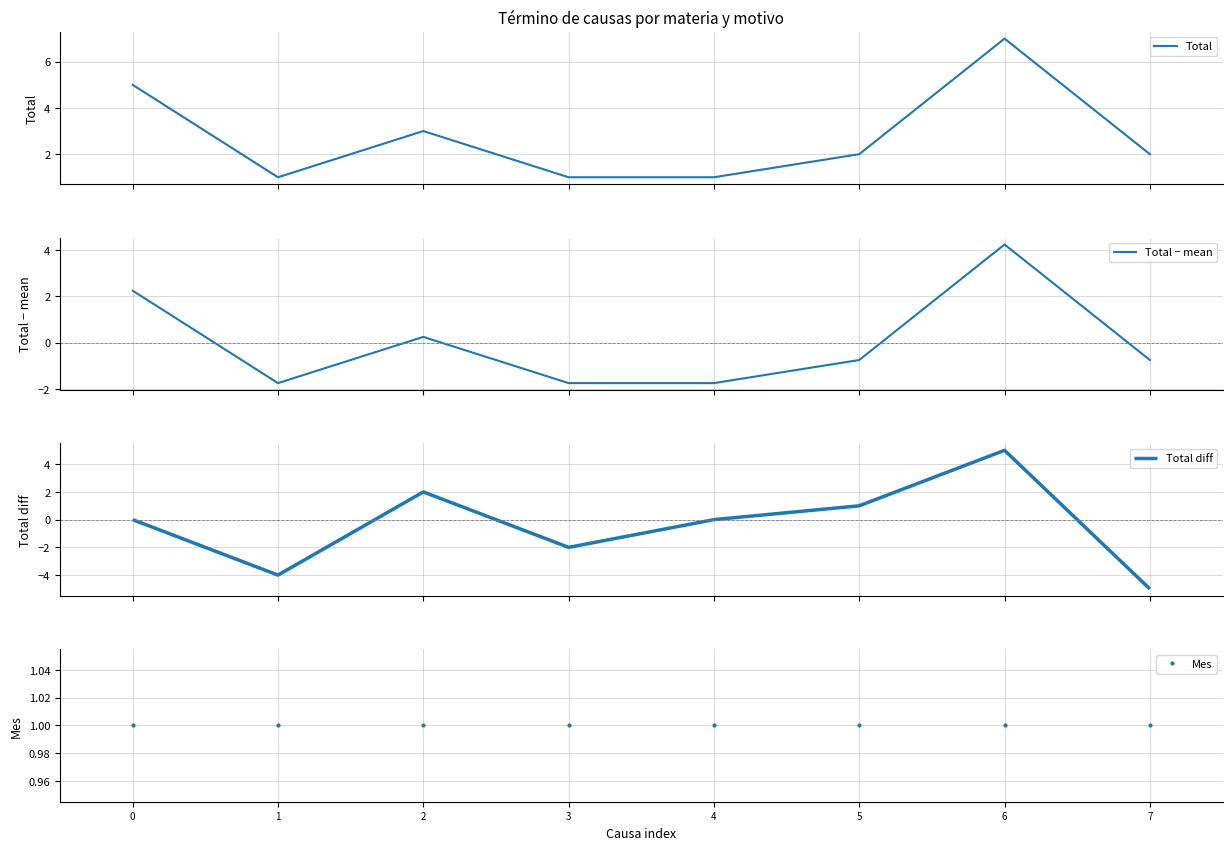

True or false: Mes and Total − mean intersect in this chart.

True